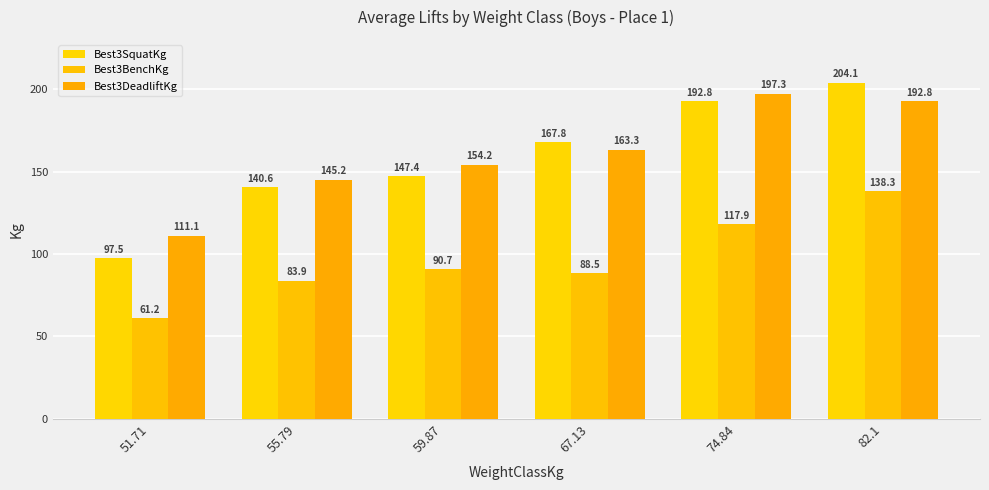

How many data points in Best3SquatKg are less than 167?

3